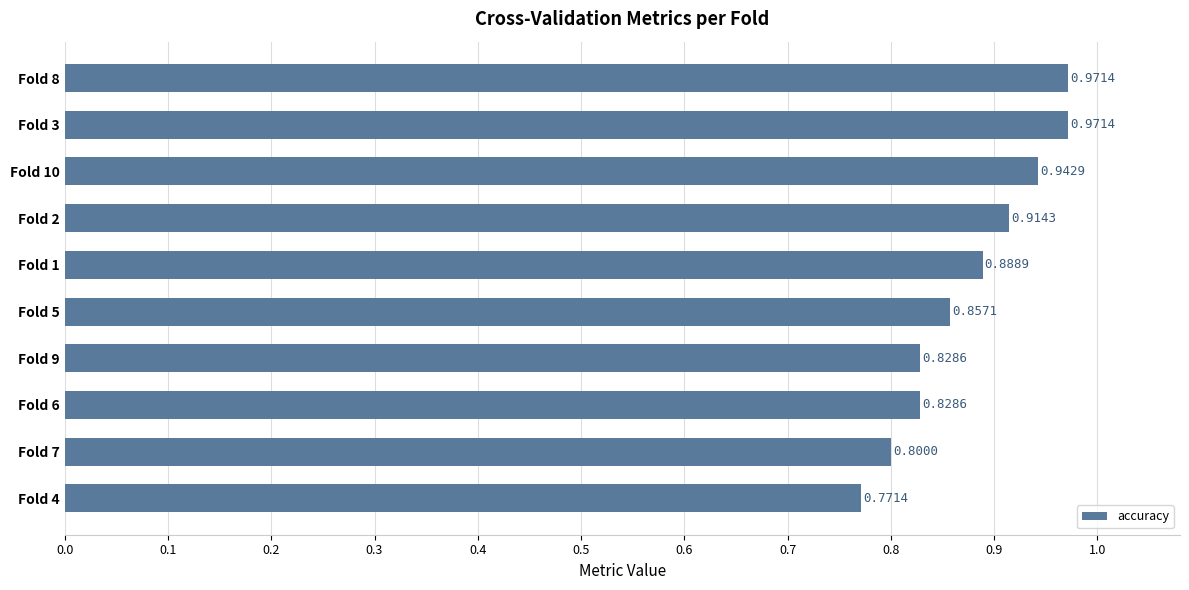

What is the sum of the values at Fold 5 and Fold 8?

1.8